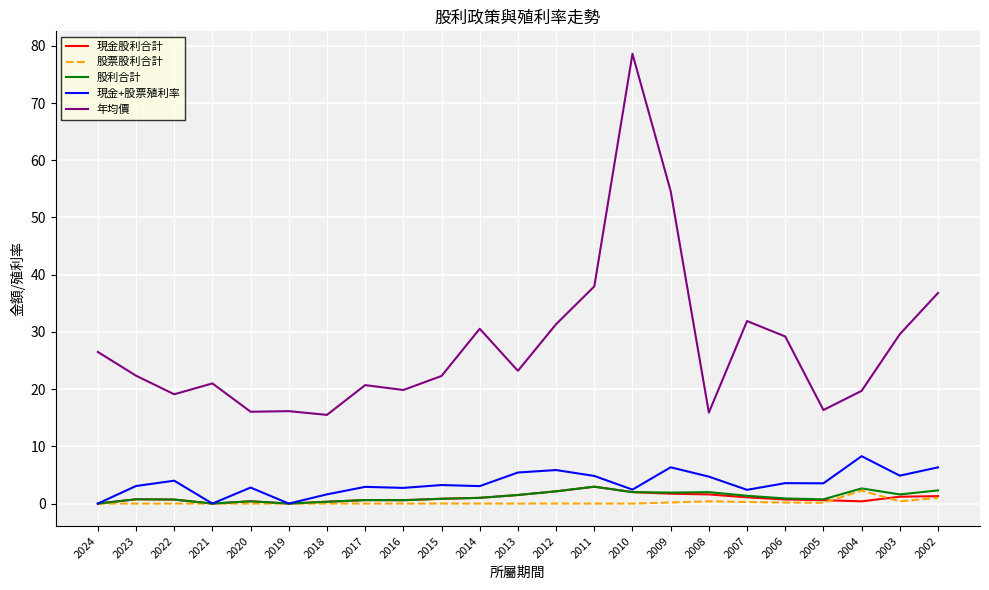

True or false: 股利合計 and 年均價 intersect in this chart.

False